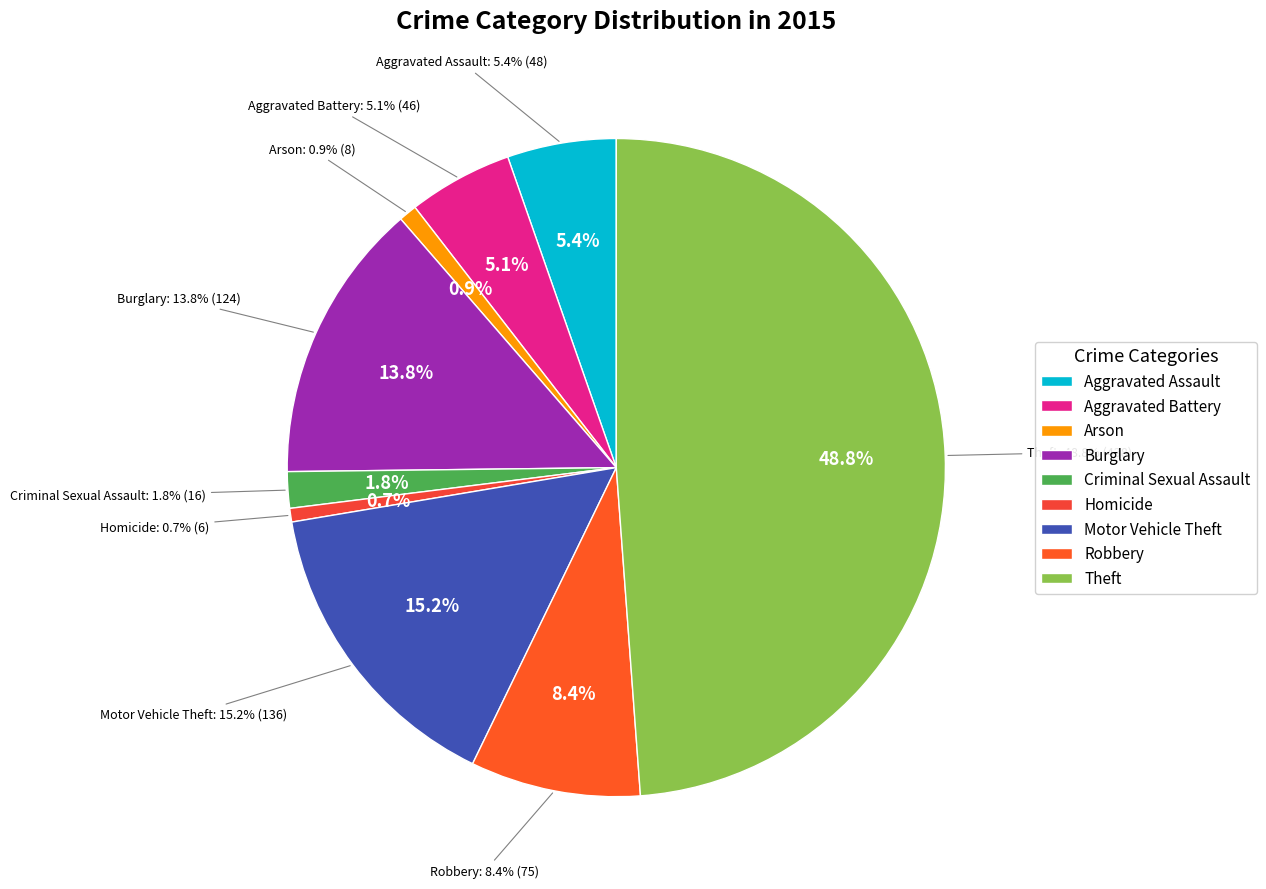

To the nearest percent, what portion does Aggravated Assault represent?

5%